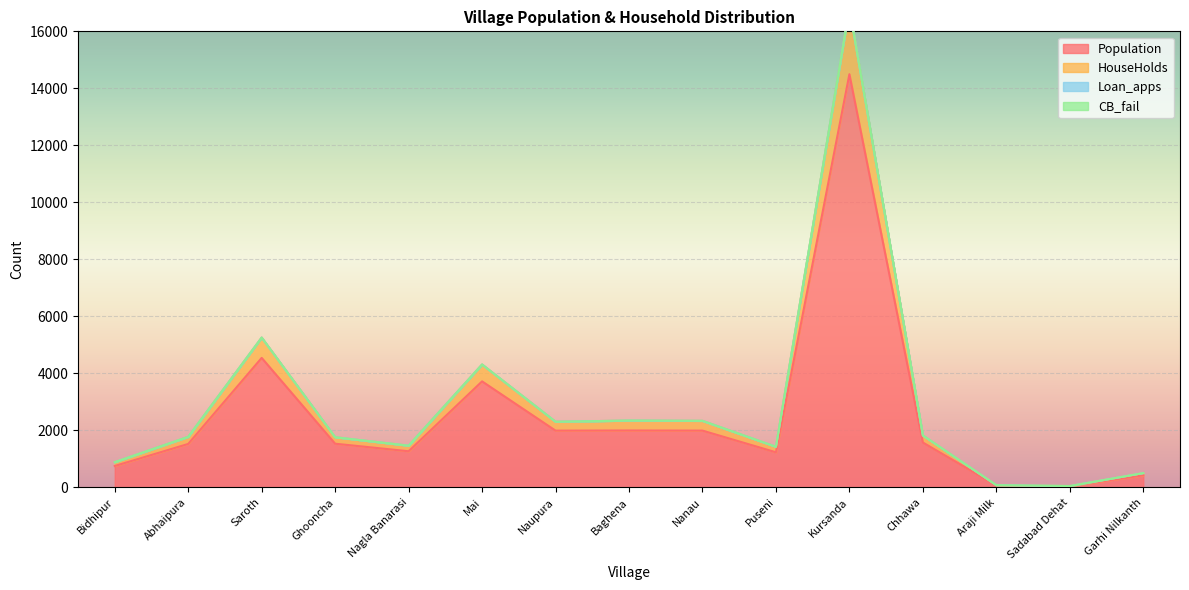

How many categories are shown in the chart?

15